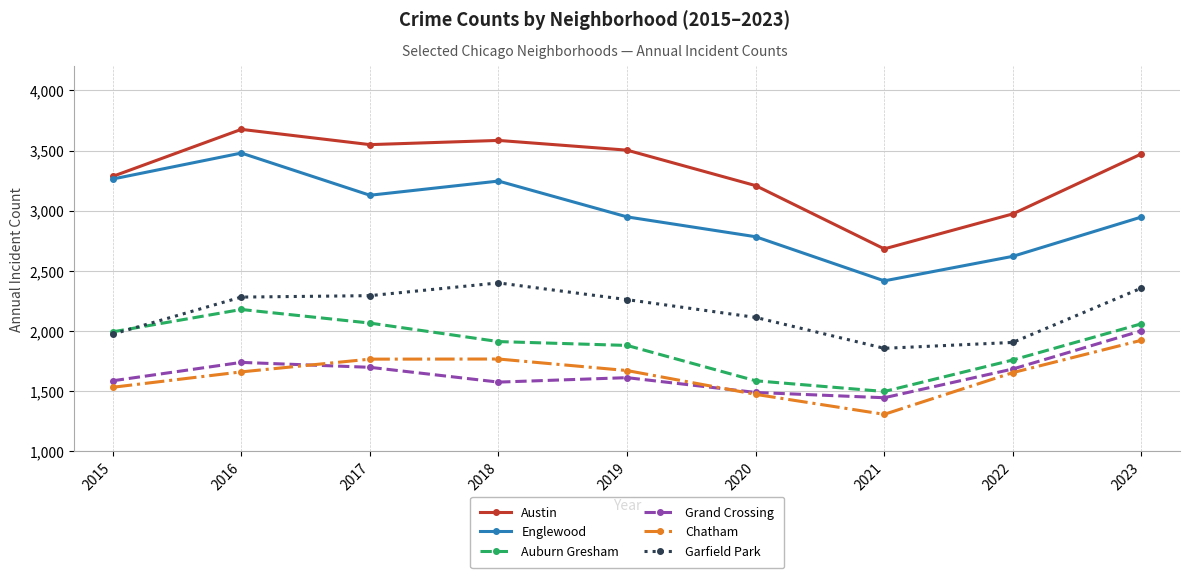

At which category is the sum across all series the highest?

2016